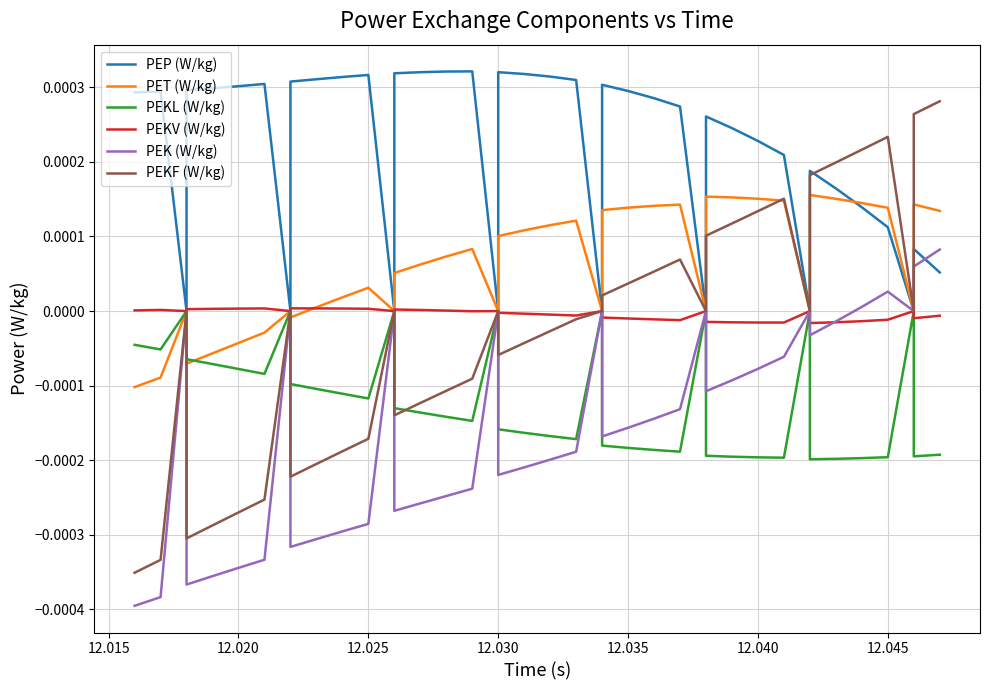

How many data points does each series have?

40